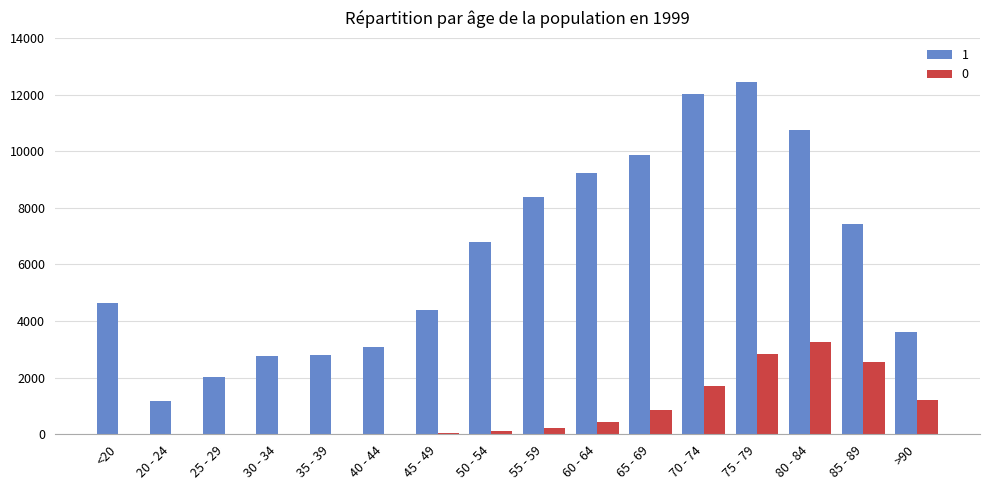

At which category is the sum across all series the highest?

75 - 79